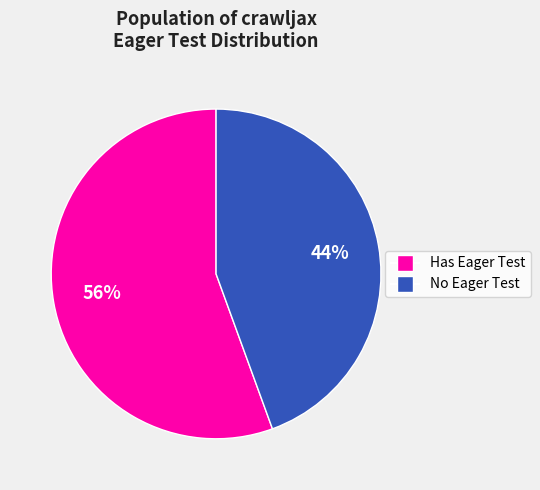

To the nearest percent, what is the average slice percentage?

50%